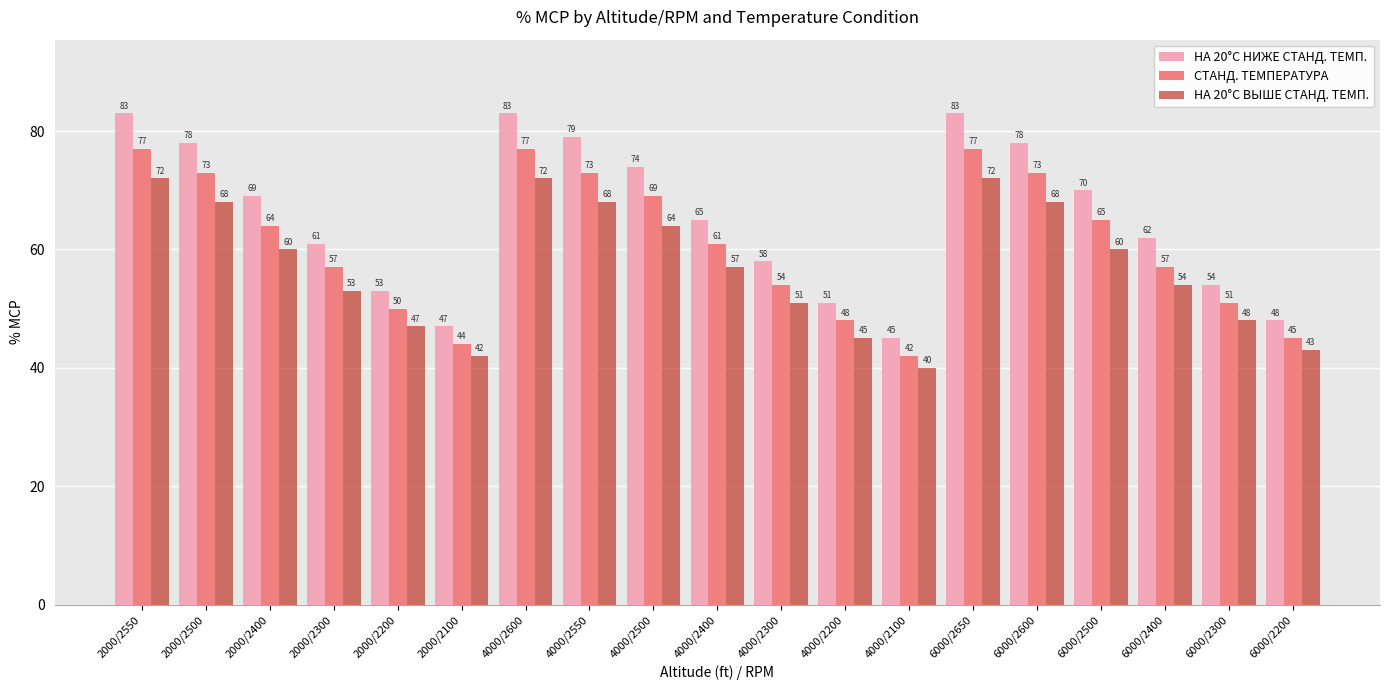

What is the value of the НА 20°C НИЖЕ СТАНД. ТЕМП. bar at the 11th from the left?

58